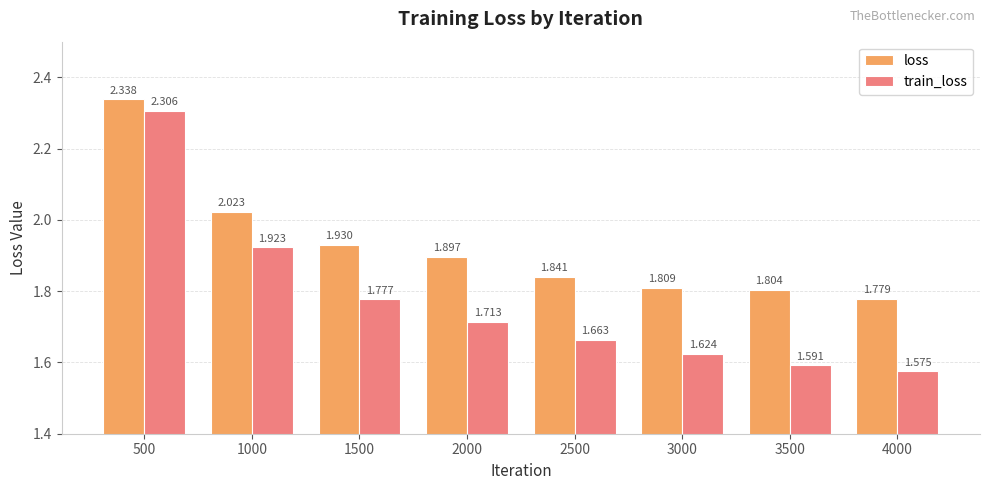

Where is train_loss nearest to the value 1?

4000